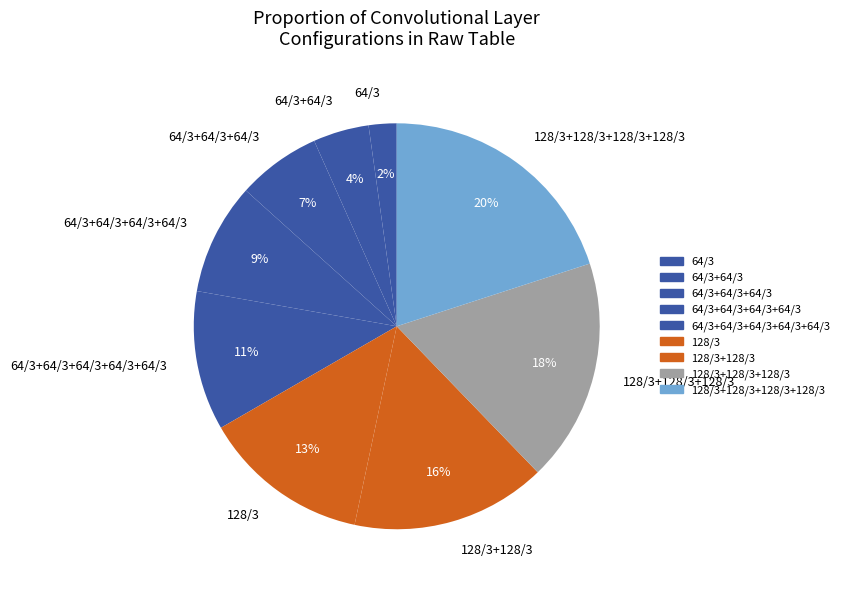

How many slices are in this pie chart?

9